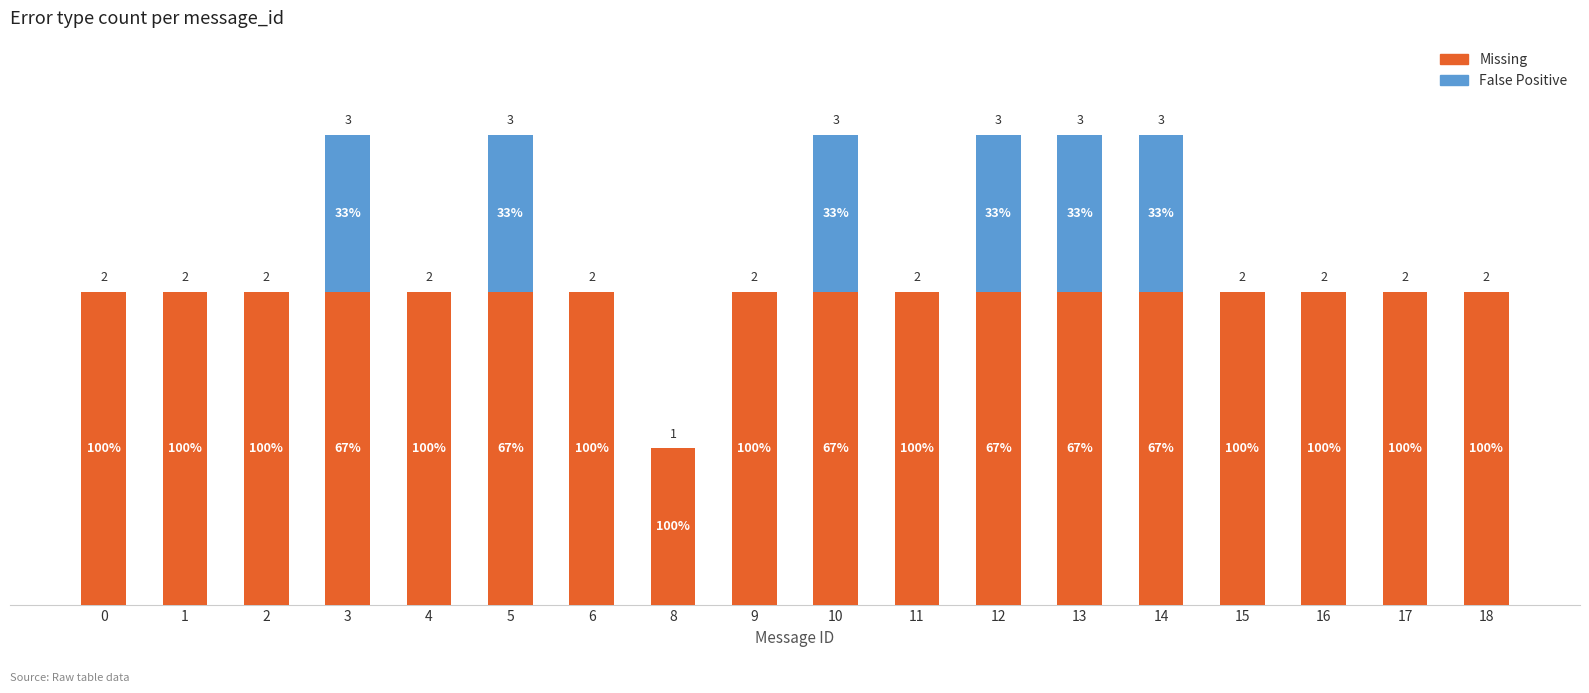

At which label does Missing reach its minimum?

8